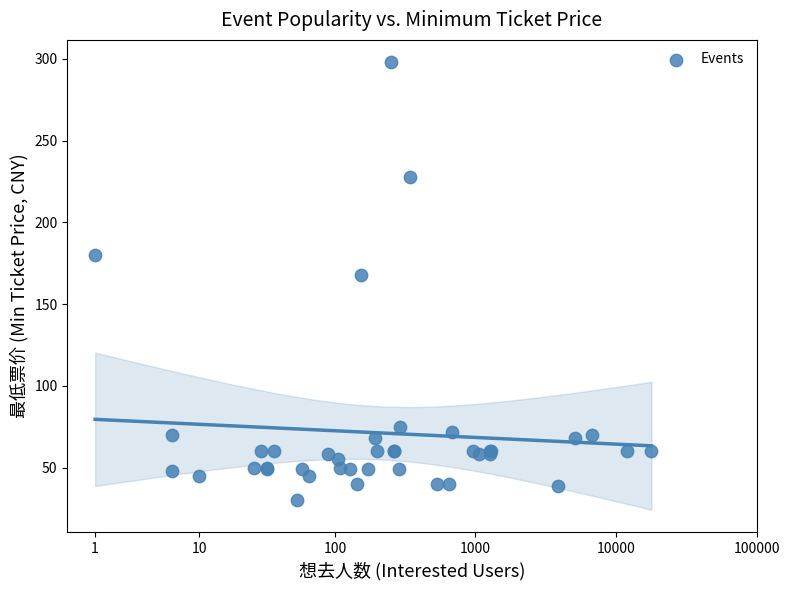

What Y value in the scatter plot is closest to 163?

168.0